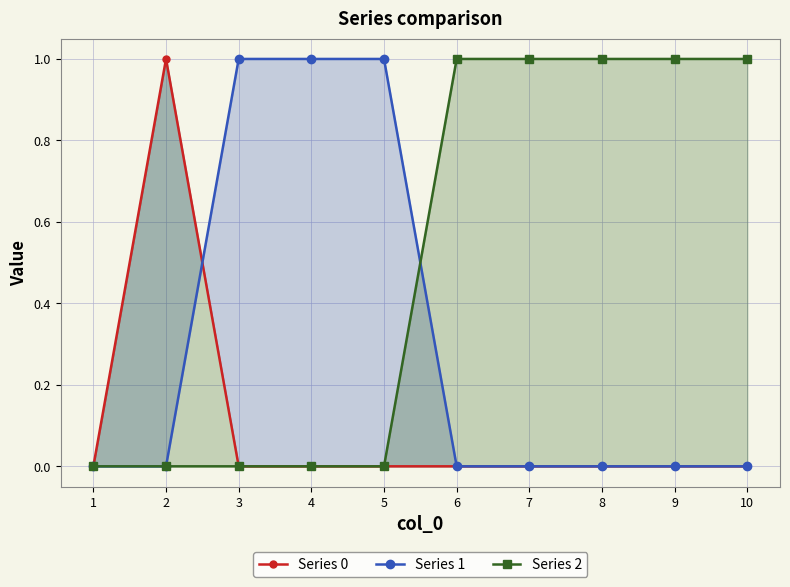

Between 10 and 9, which is larger?

10